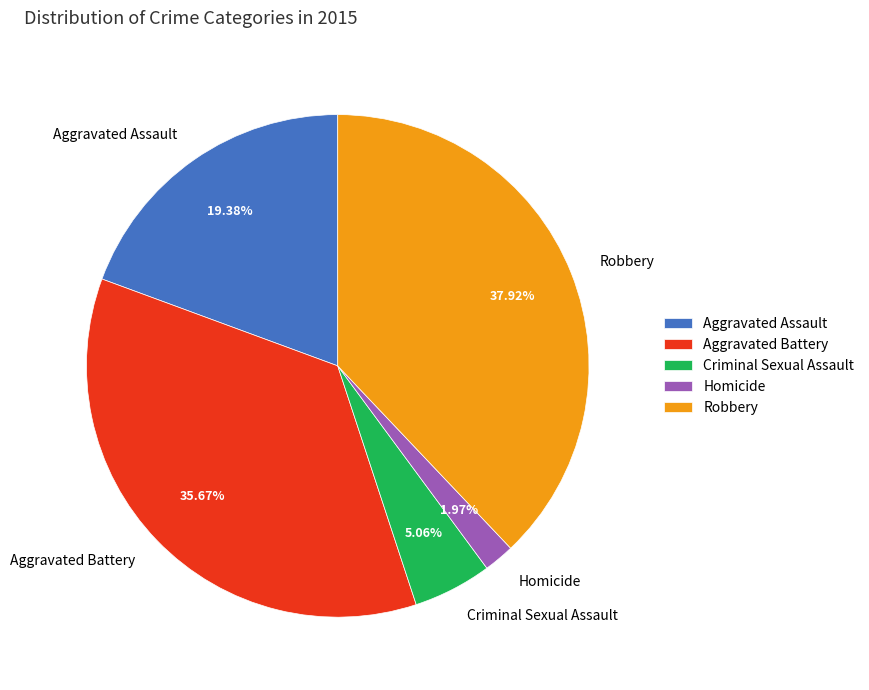

Is it true that Aggravated Battery is 36% of the pie?

True